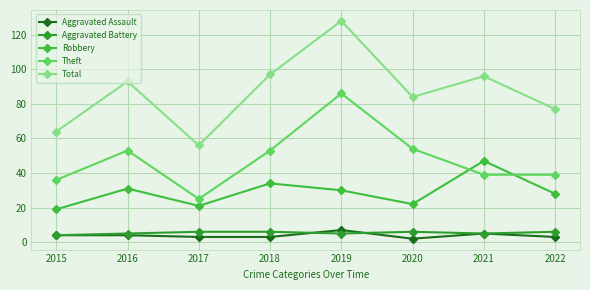

Is it true that Theft equals 14 at 2020?

False